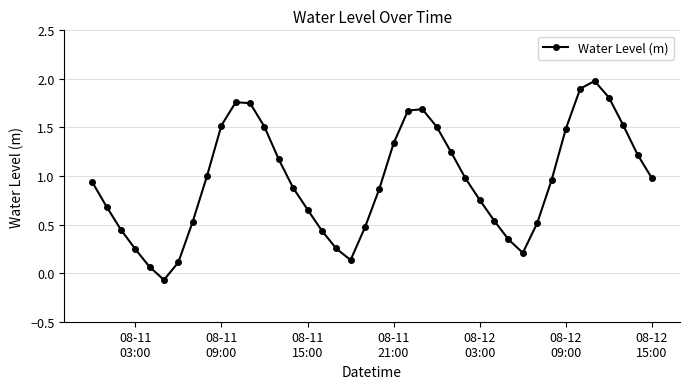

How many interior local peaks (higher than both neighbors) does the data have?

3